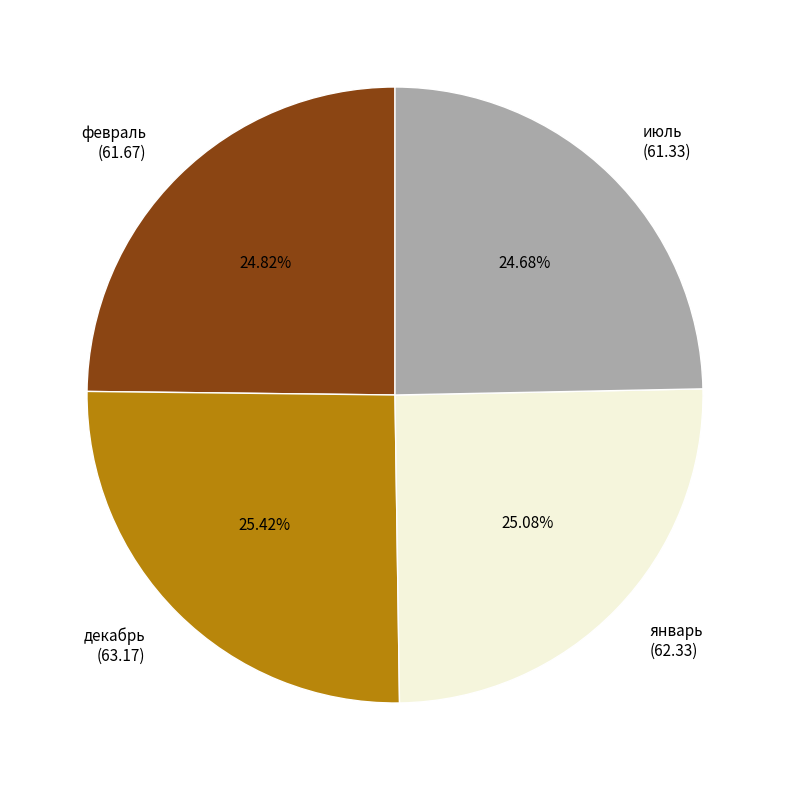

Between июль (61.33) and декабрь (63.17), which is larger?

декабрь (63.17)